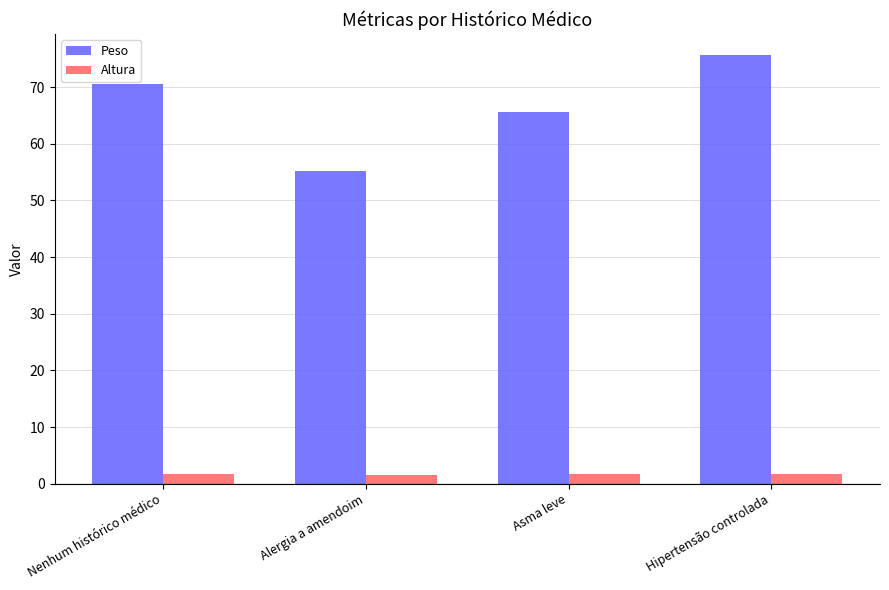

Is it true that Altura equals 1.6 at Alergia a amendoim?

True